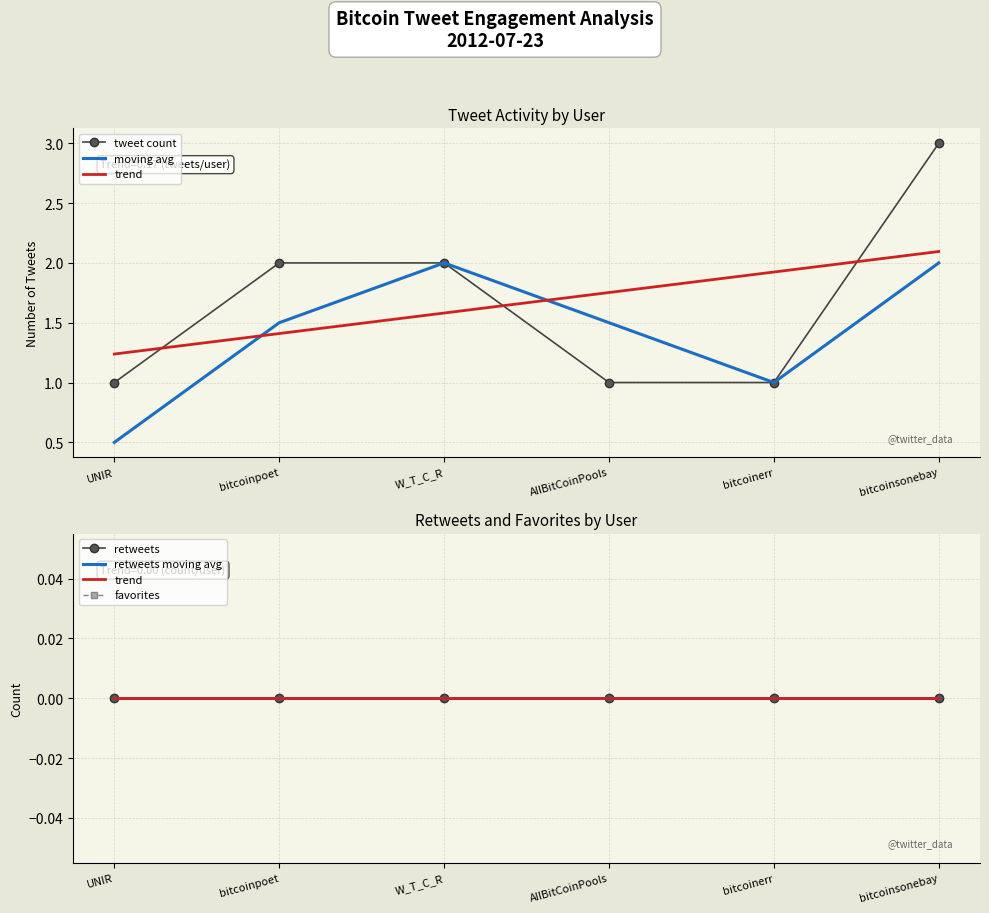

What are all the series names shown in the legend?

tweet count, moving avg, trend, retweets, retweets moving avg, favorites